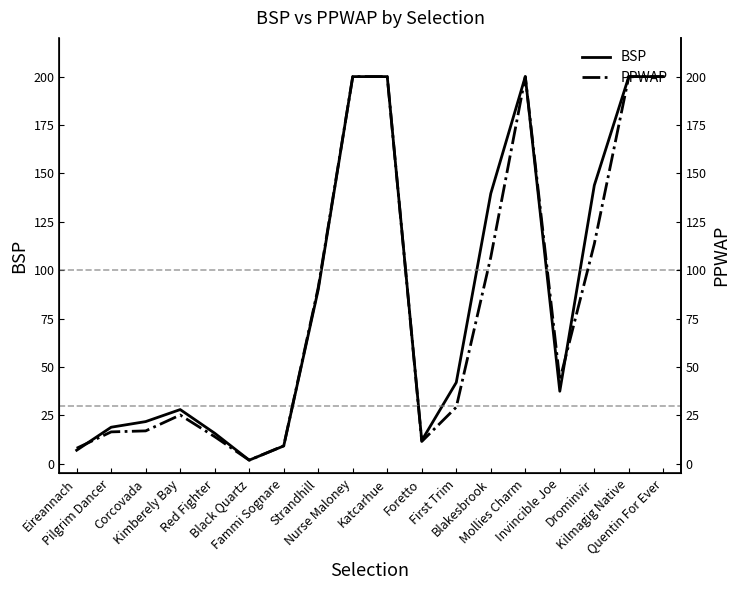

The BSP series shows 18.9 at Pilgrim Dancer. True or false?

True